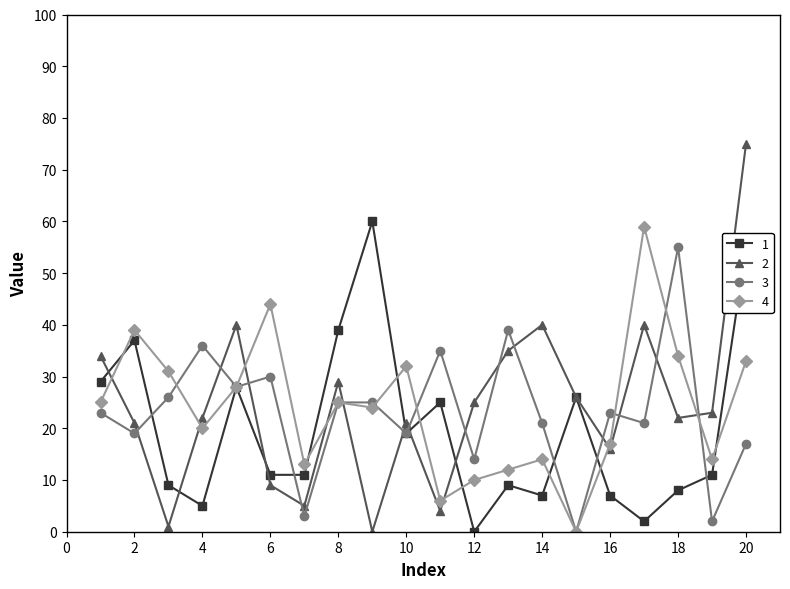

What is the difference between the second highest and second lowest values in the 1 series?

53